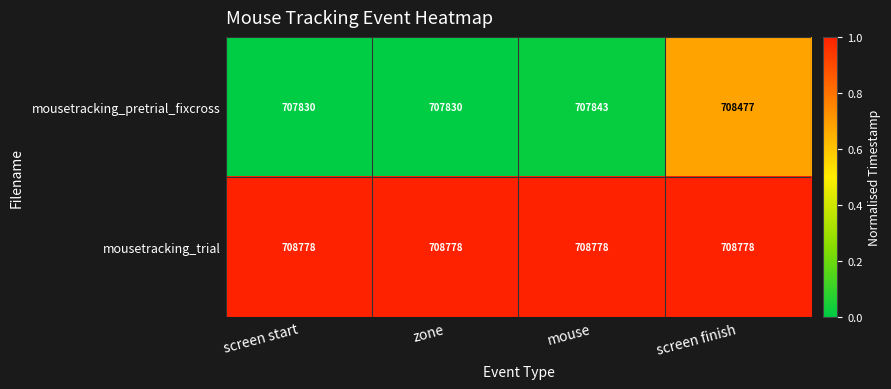

At which label is mousetracking_pretrial_fixcross closest to 708153?

mouse